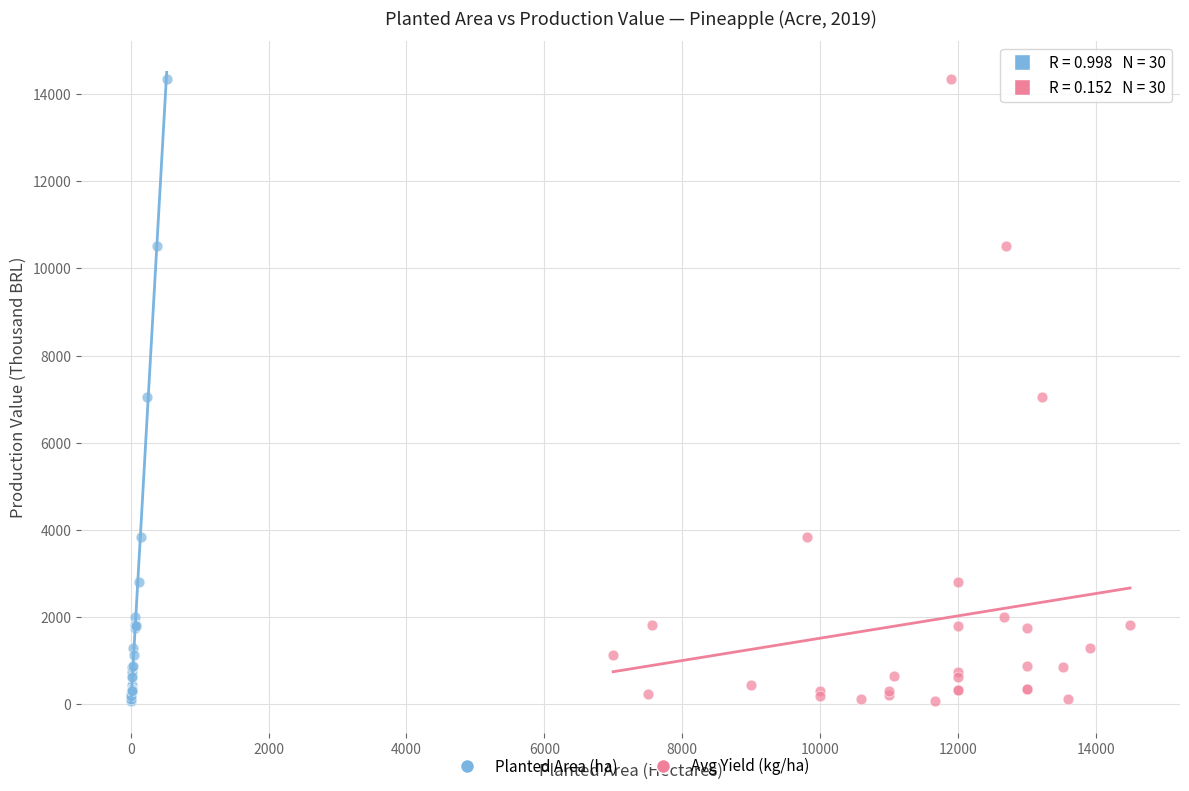

What are all the series names shown in the legend?

Planted Area (ha), Avg Yield (kg/ha)